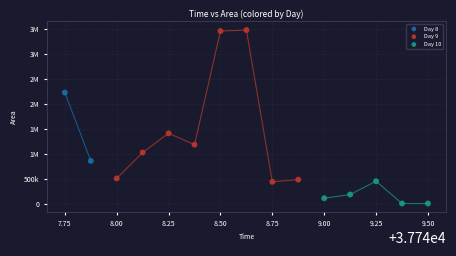

What are all the series names shown in the legend?

Day 8, Day 9, Day 10